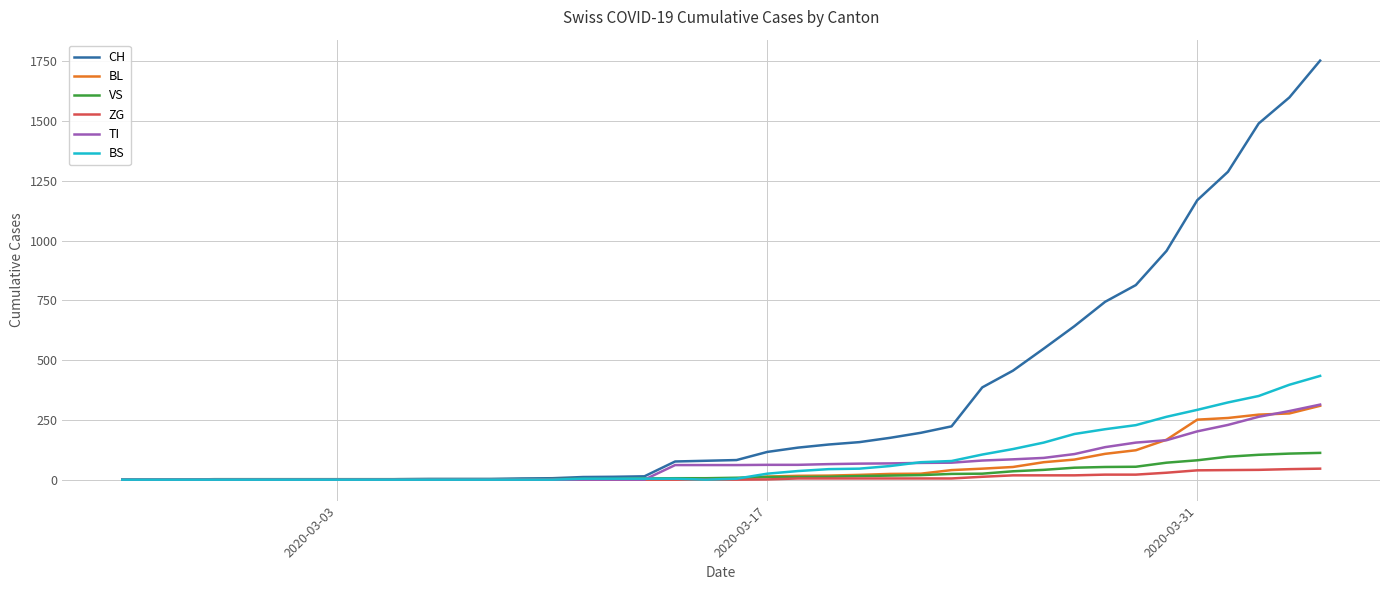

Which series has the widest spread of values?

CH